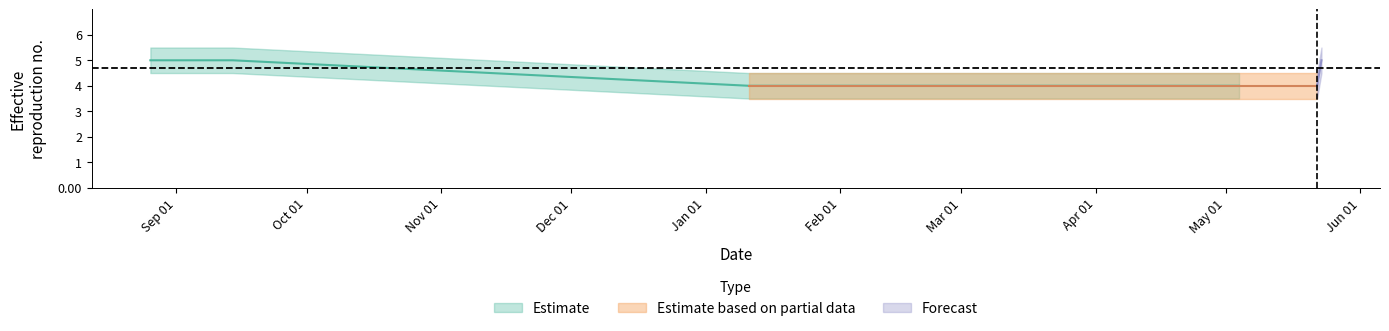

What is the average value of the ratings series?

5